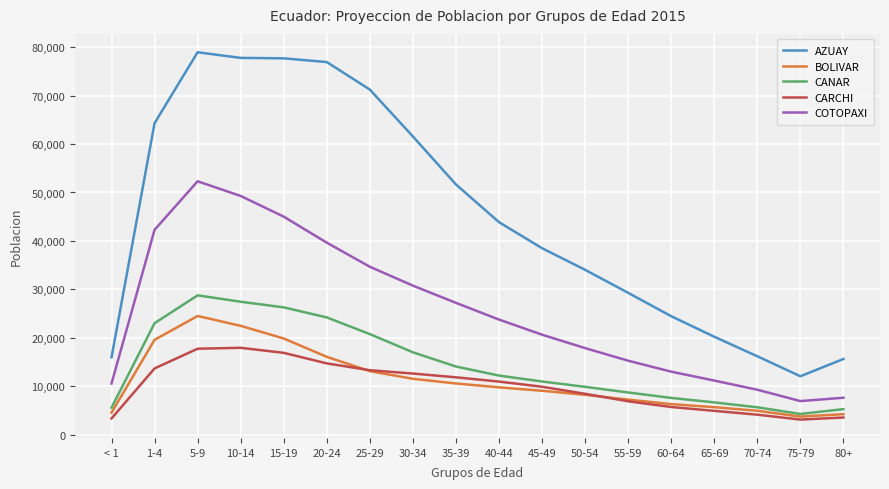

What position from the left is 70-74?

16